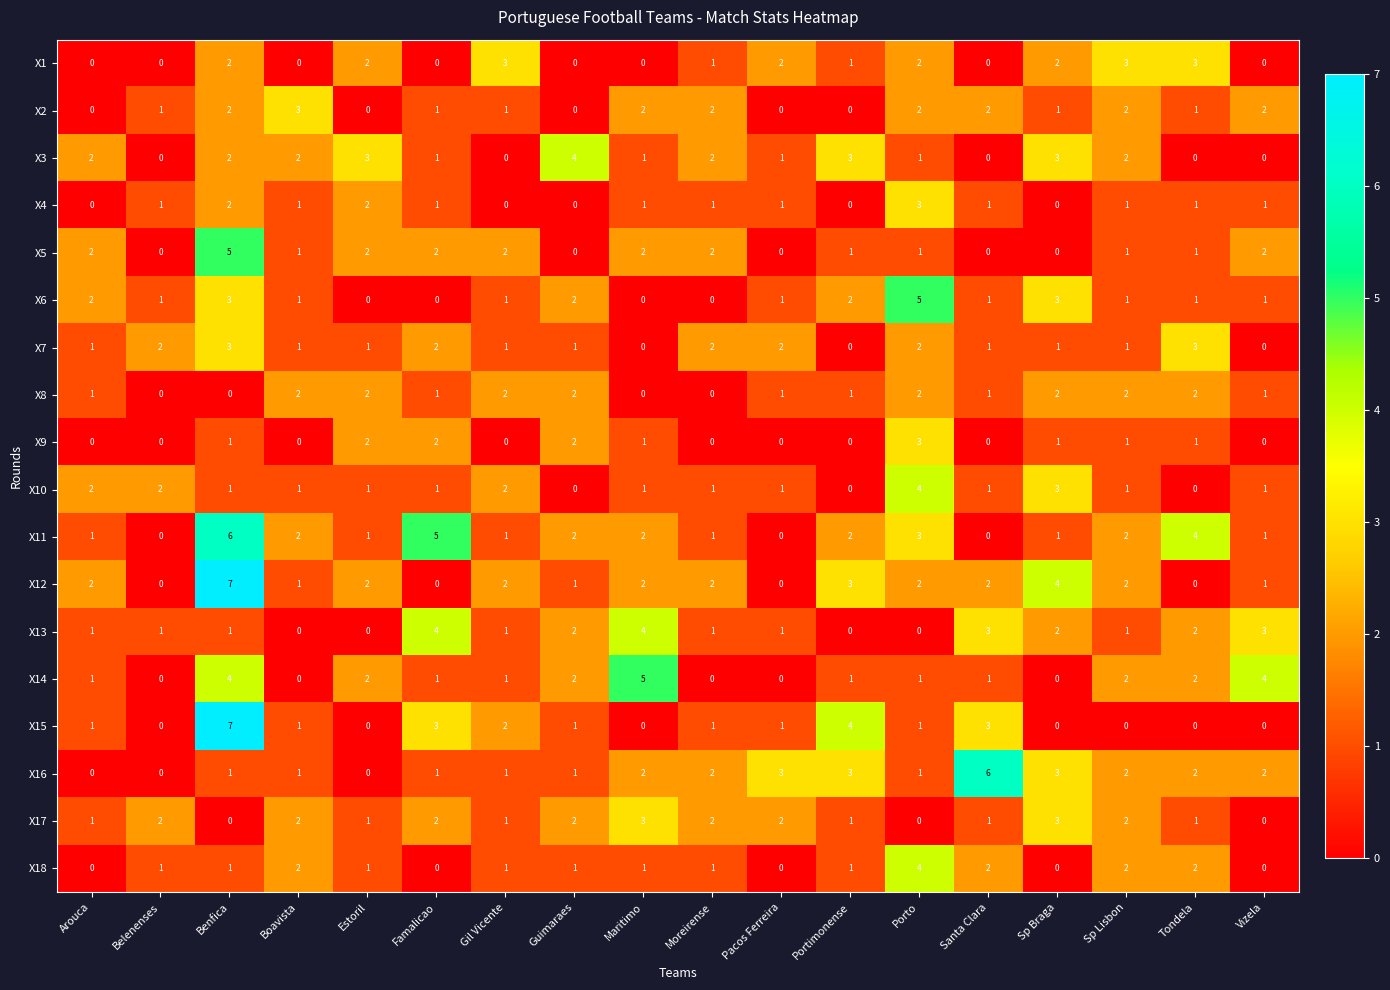

The X1 series shows -2 at Arouca. True or false?

False